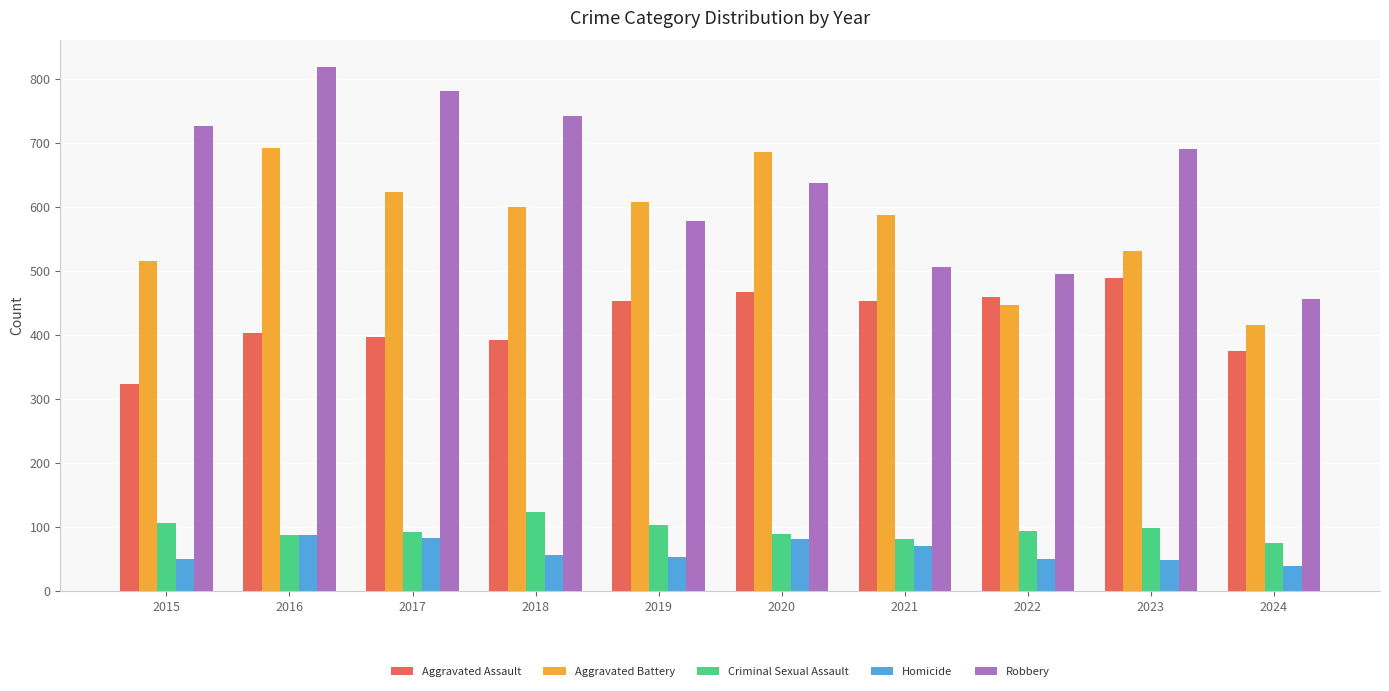

What is the value of the Aggravated Battery bar at the 4th from the left?

600